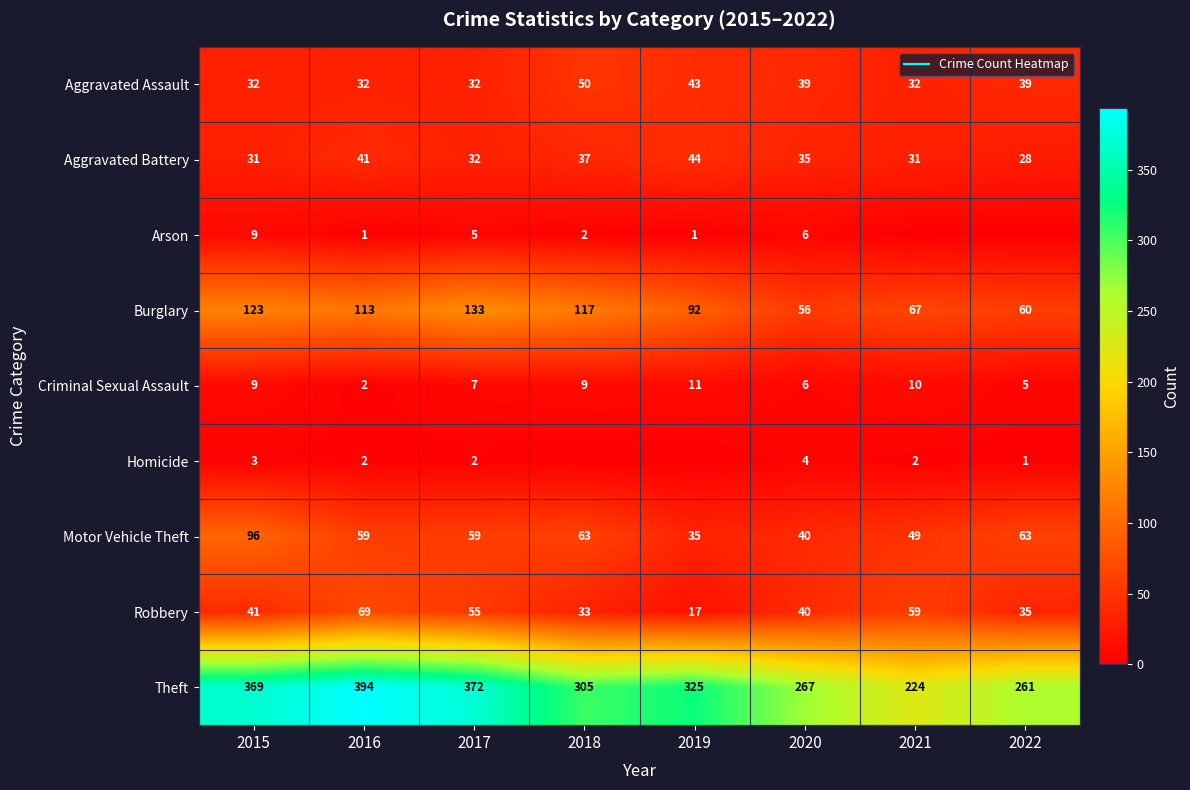

What is the sum of all Theft values?

2517